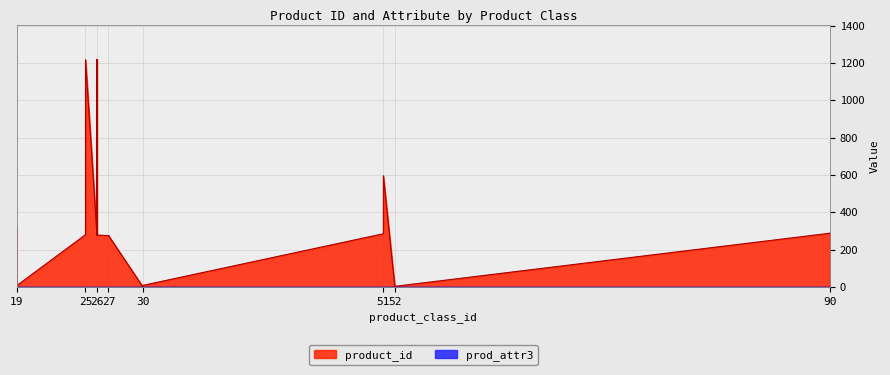

List the series in order of their overall mean, highest first.

product_id, prod_attr3